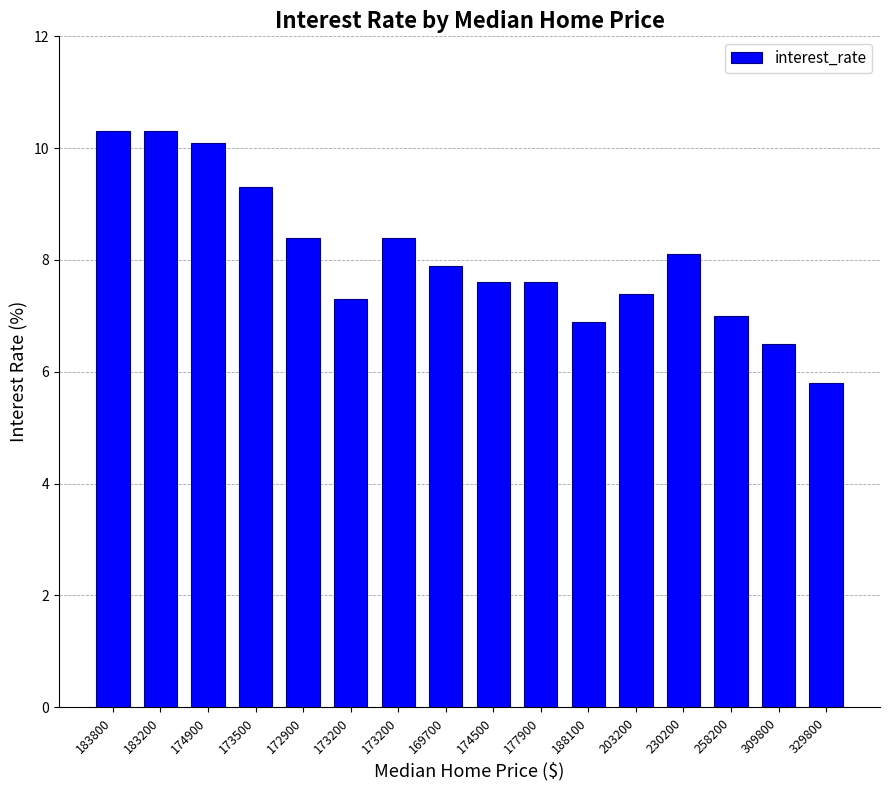

Approximately how many times larger is the value at 174500 compared to 230200?

0.9